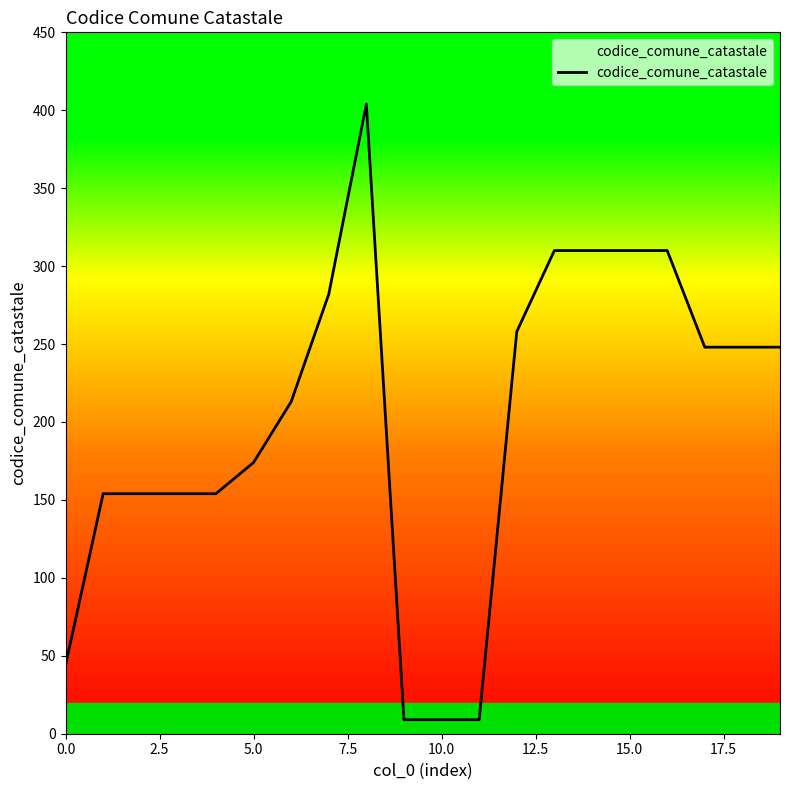

What is the maximum value shown in the chart?

404